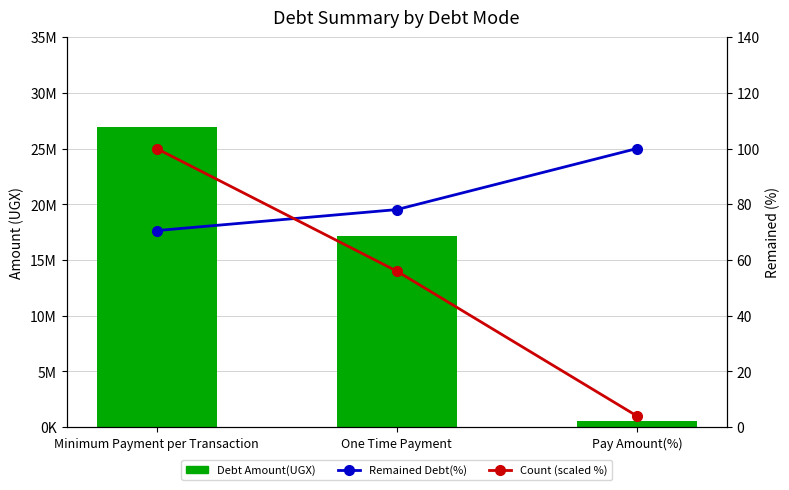

What is the difference between the Remained Debt(%) values at Pay Amount(%) and One Time Payment?

21.9